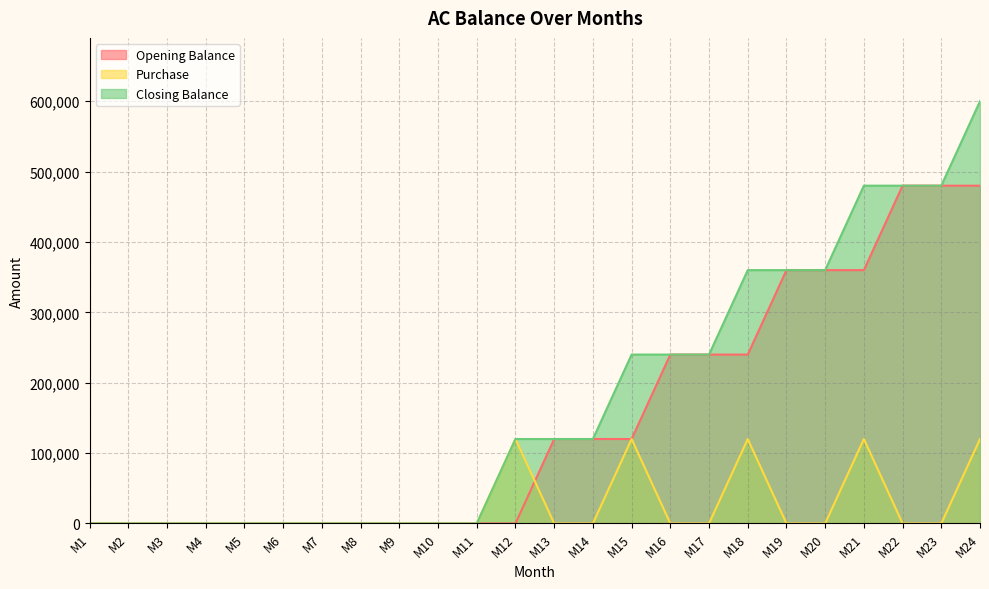

Reading right to left, transcribe all the data shown in this chart.

Opening Balance: 480000	480000	480000	360000	360000	360000	240000	240000	240000	120000	120000	120000	0	0	0	0	0	0	0	0	0	0	0	0
Purchase: 120000	0	0	120000	0	0	120000	0	0	120000	0	0	120000	0	0	0	0	0	0	0	0	0	0	0
Closing Balance: 600000	480000	480000	480000	360000	360000	360000	240000	240000	240000	120000	120000	120000	0	0	0	0	0	0	0	0	0	0	0